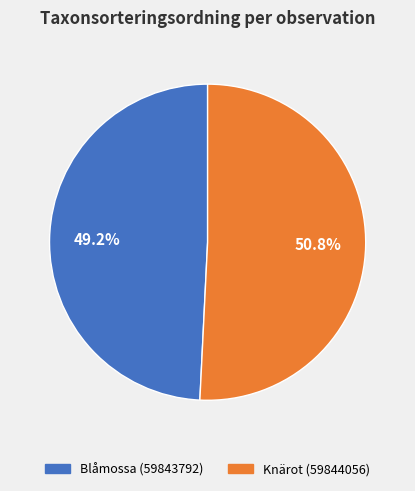

To the nearest percent, what percentage of the pie is Knärot (59844056)?

51%